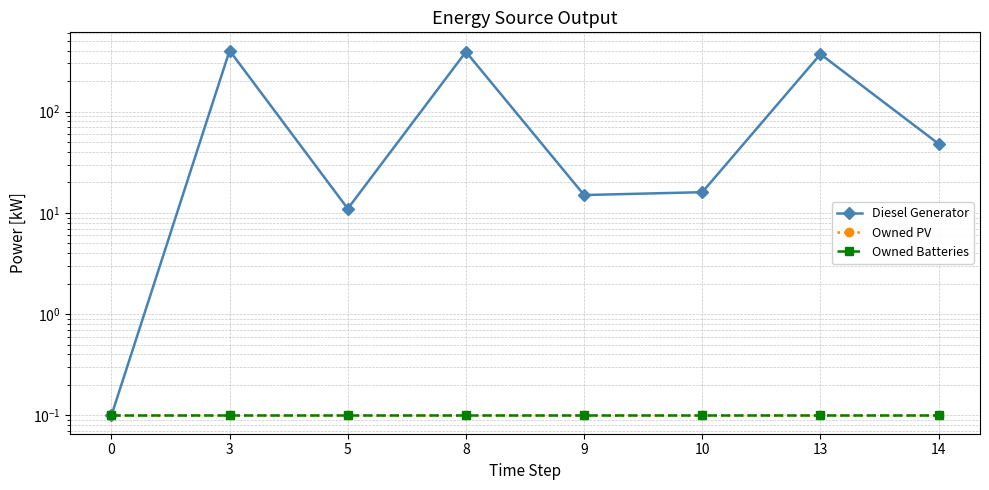

What is the sum of the Owned Batteries values at 3 and 9?

0.2